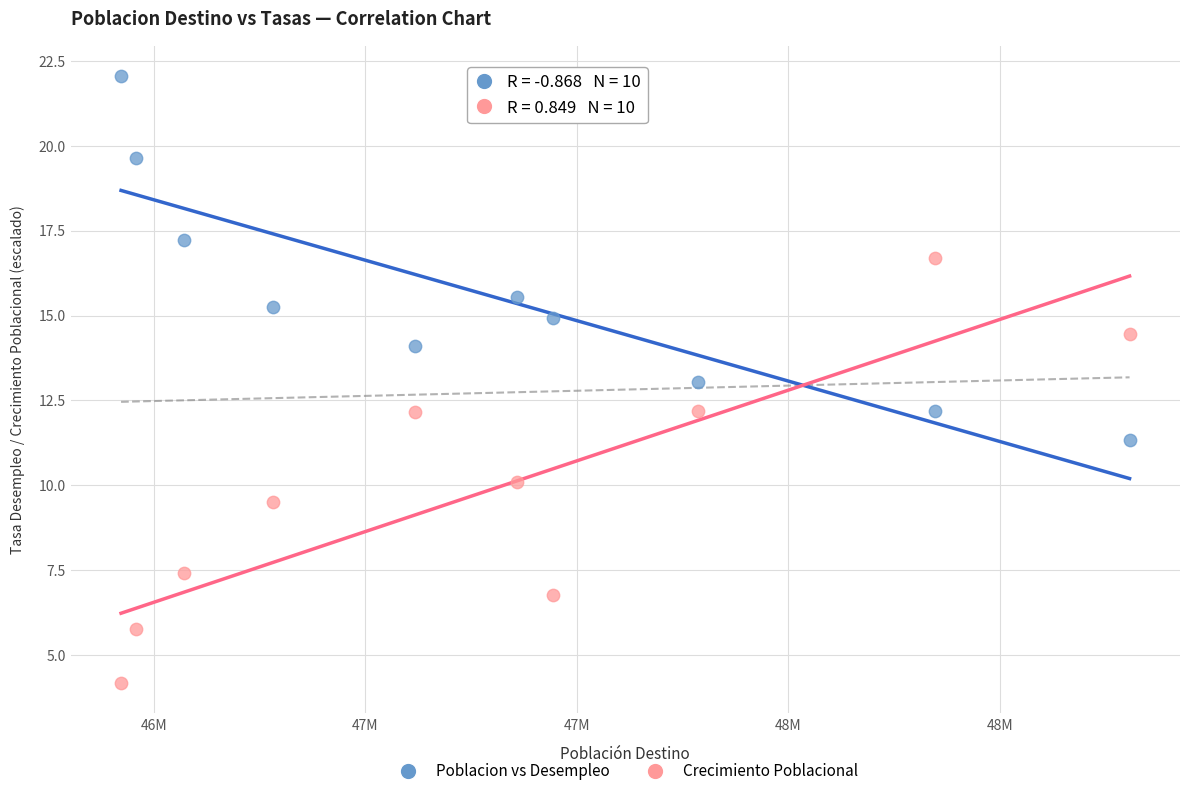

Across all data points, what is the range of Y values (max minus min)?

17.9